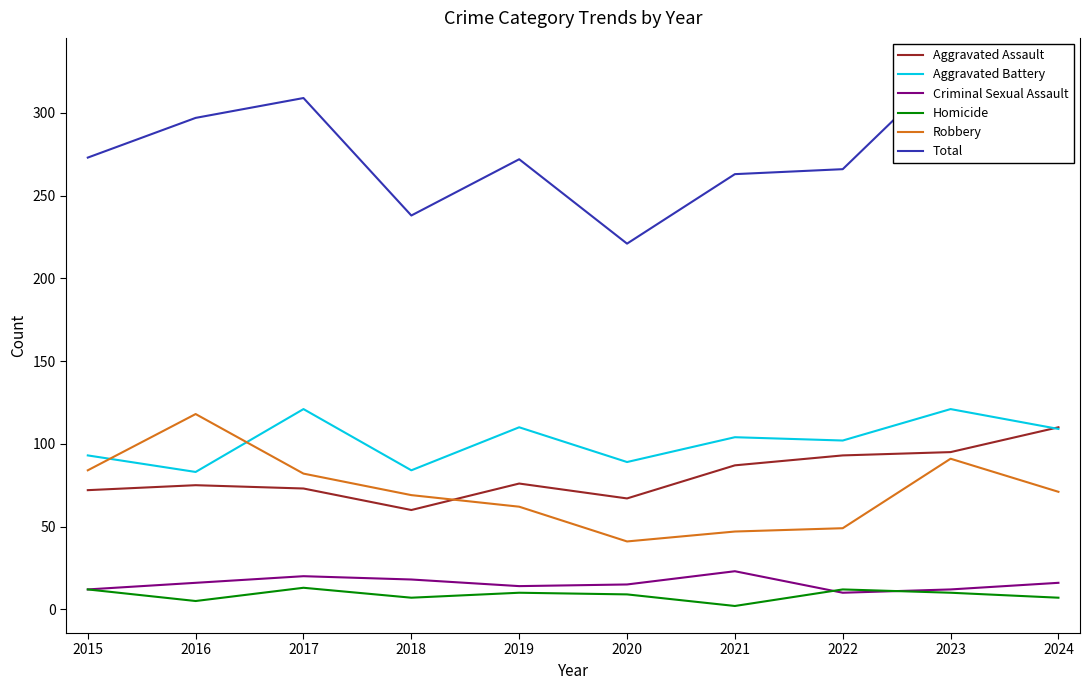

What is the value of the Aggravated Assault point at the 1st from the left?

72